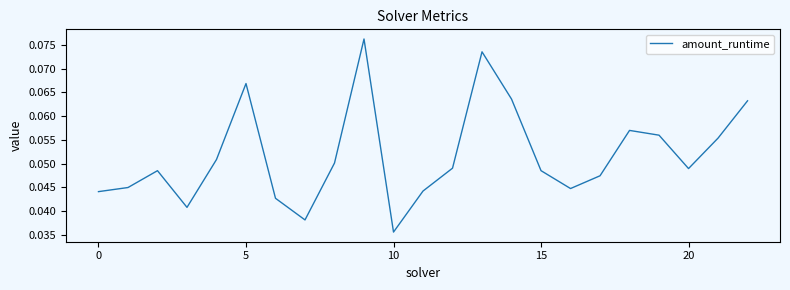

Where is the data nearest to the value 0?

10